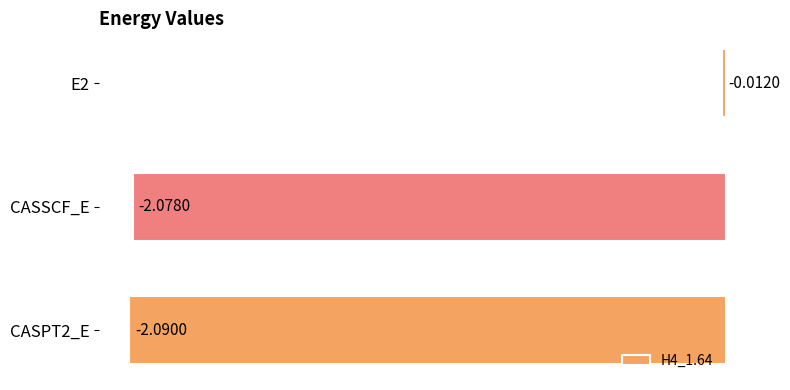

List the labels in order of value, largest first.

E2, CASSCF_E, CASPT2_E